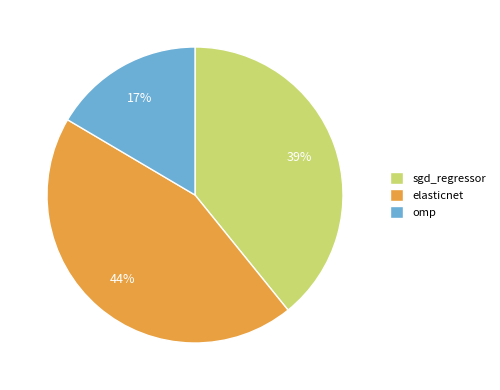

Is there a majority slice in this chart?

No